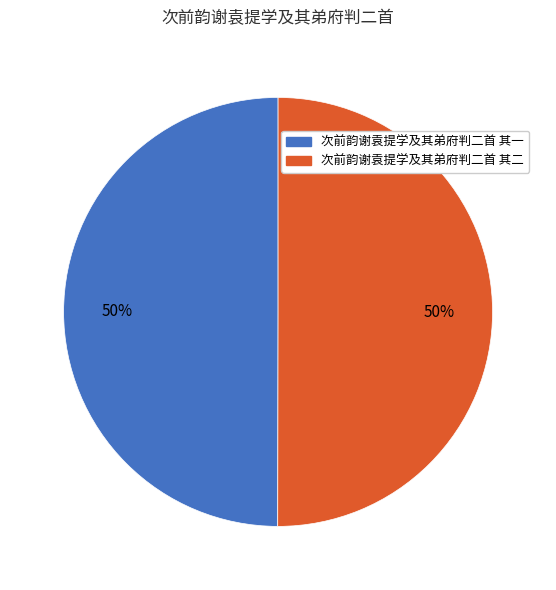

What is the ratio of the value at 次前韵谢袁提学及其弟府判二首 其二 to the value at 次前韵谢袁提学及其弟府判二首 其一?

1.0